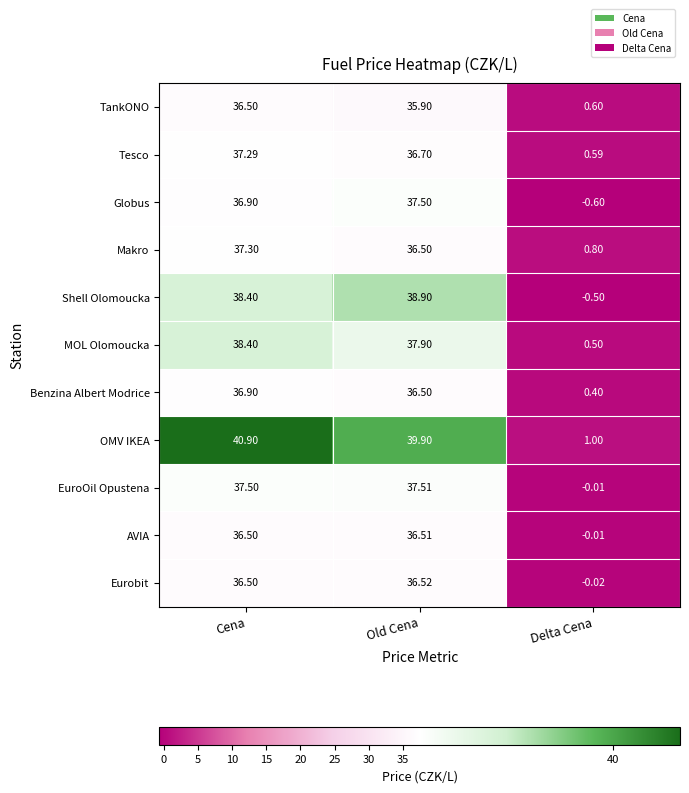

Which label corresponds to the largest value in the chart?

Cena